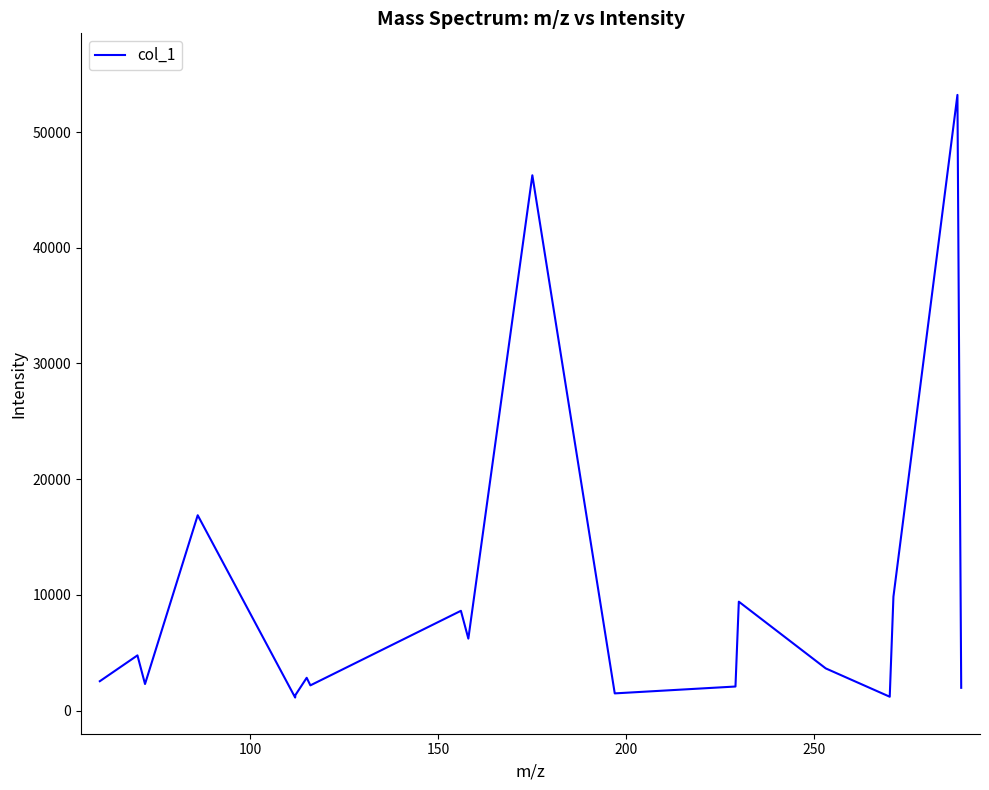

What is the maximum value shown in the chart?

53211.7